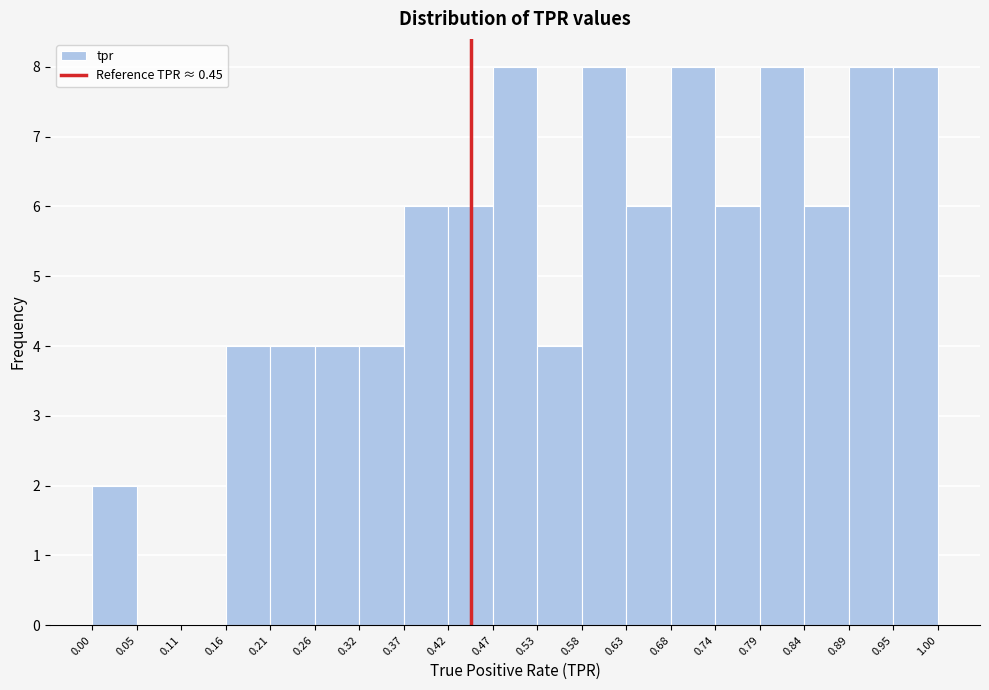

Reading left to right, list every bar in this chart as the range it spans on the x-axis followed by its height. The values are not printed on the chart, so give them approximately, as read against the axis.

0.00 to 0.05: 2
0.05 to 0.11: 0
0.11 to 0.16: 0
0.16 to 0.21: 4
0.21 to 0.26: 4
0.26 to 0.32: 4
0.32 to 0.37: 4
0.37 to 0.42: 6
0.42 to 0.47: 6
0.47 to 0.53: 8
0.53 to 0.58: 4
0.58 to 0.63: 8
0.63 to 0.68: 6
0.68 to 0.74: 8
0.74 to 0.79: 6
0.79 to 0.84: 8
0.84 to 0.89: 6
0.89 to 0.95: 8
0.95 to 1.00: 8